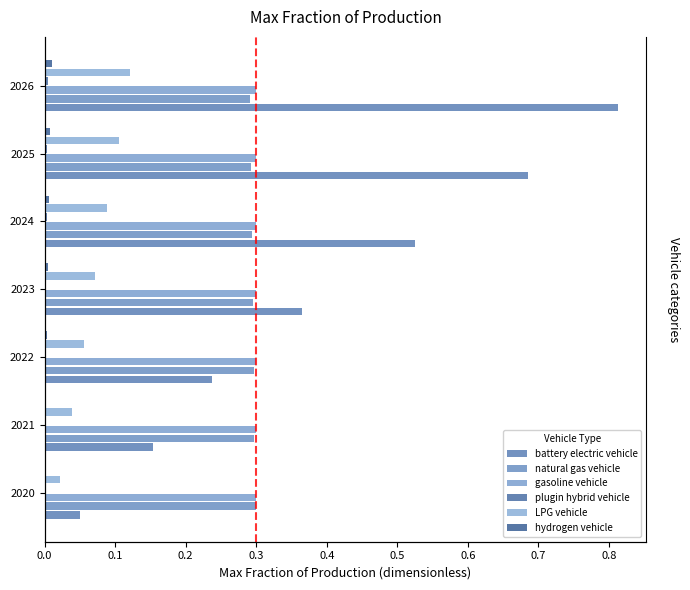

Between 2021 and 2022, which is larger?

2022